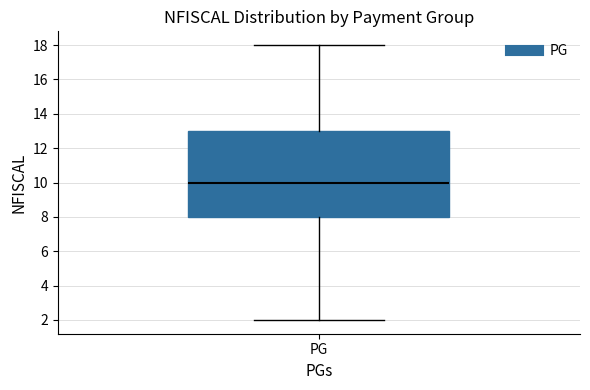

Where is the lower edge of the box for PG on the y-axis? The values are not printed on the chart, so give them approximately, as read against the axis.

8